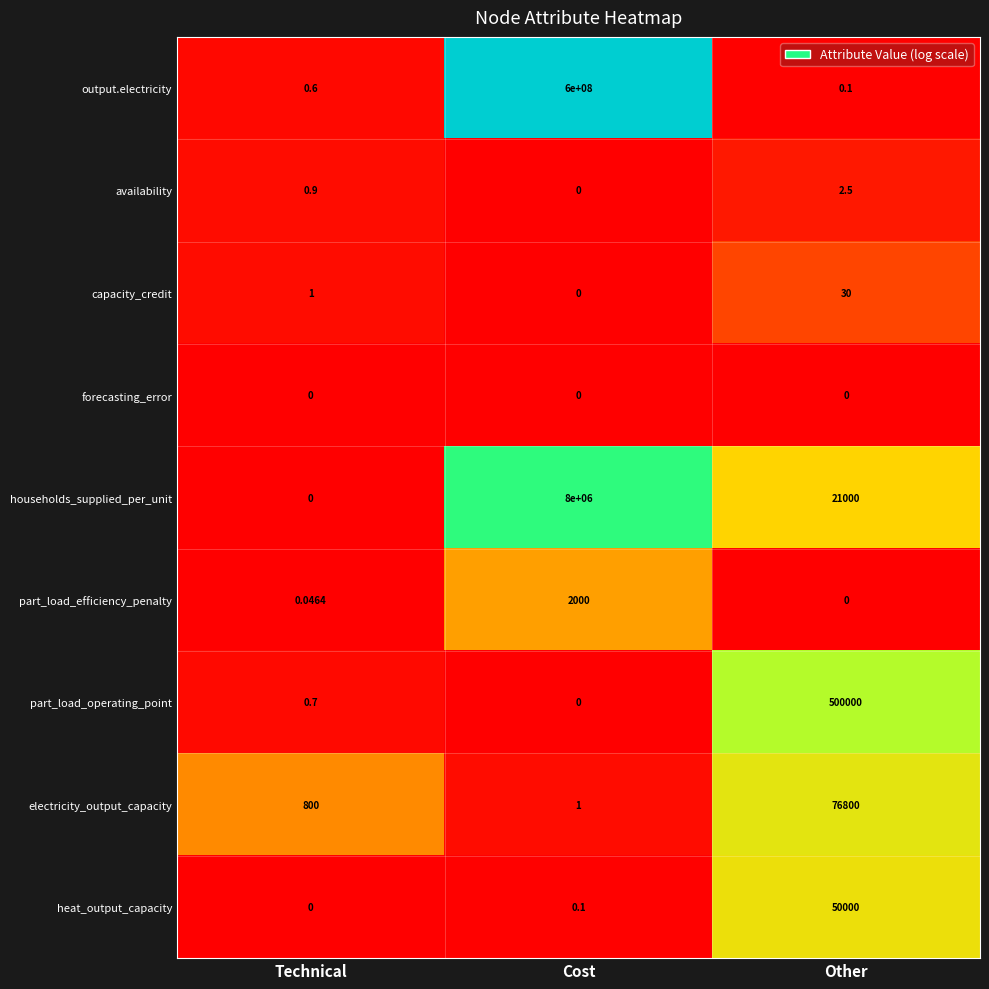

Which series has the largest total across all categories?

output.electricity